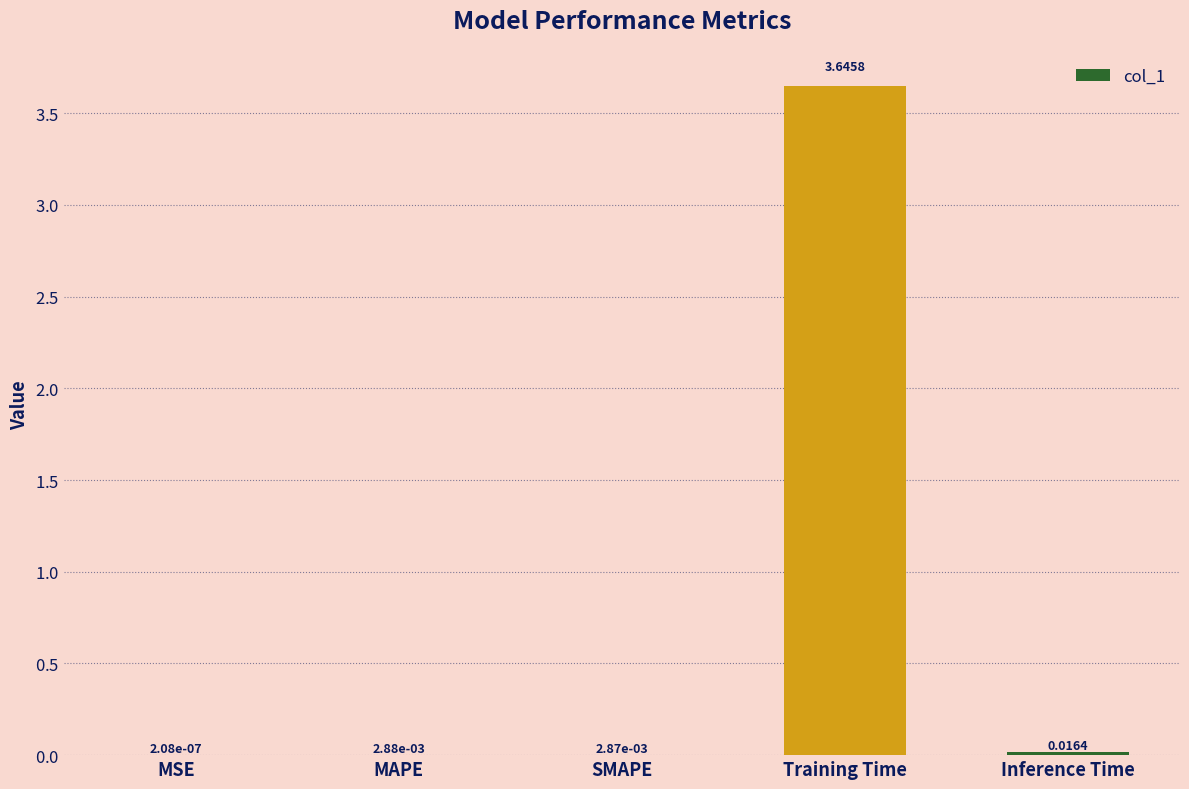

At which category does the chart reach its peak across all series?

Training Time